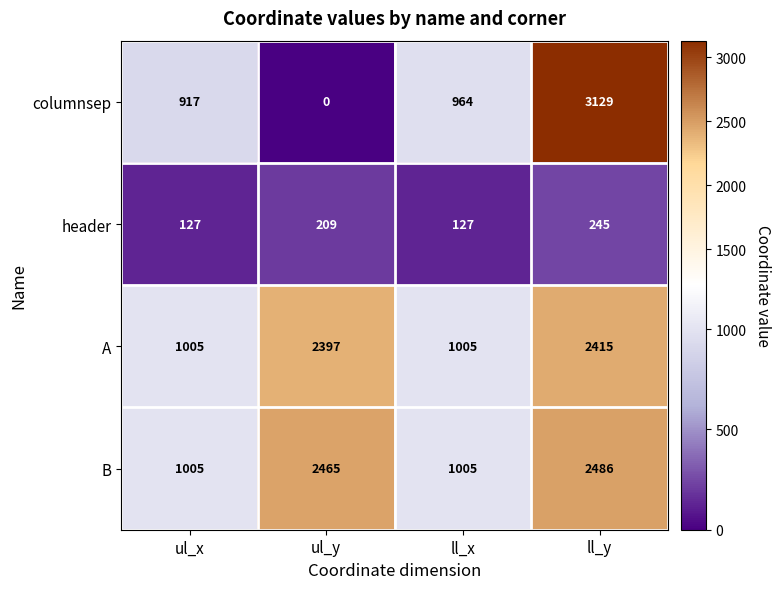

What is the difference between the maximum and second lowest values in the B series?

1481